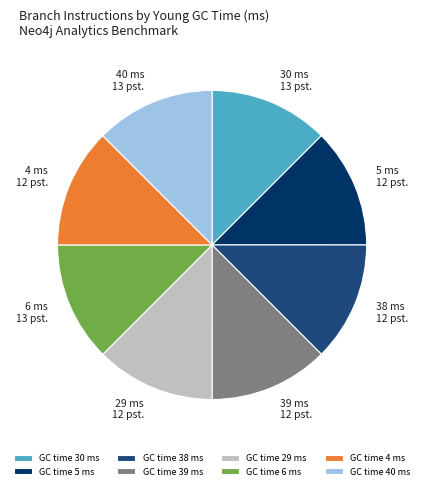

Approximately how many times larger is the value at GC time 38 ms compared to GC time 39 ms?

1.0